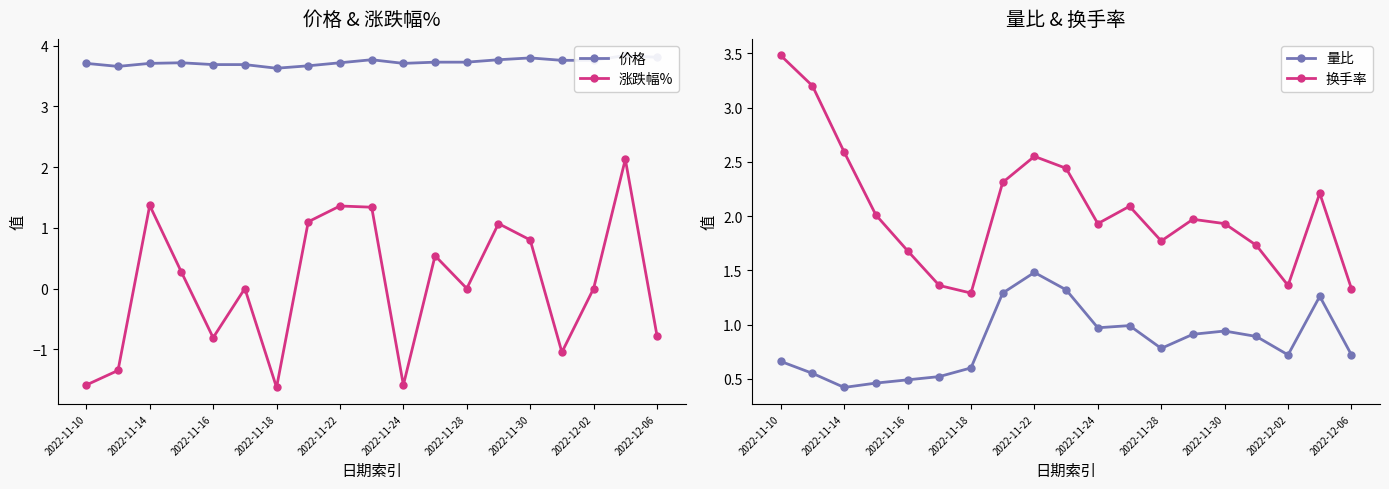

The value of 涨跌幅% at 2022-11-10 is -2.2. True or false?

False